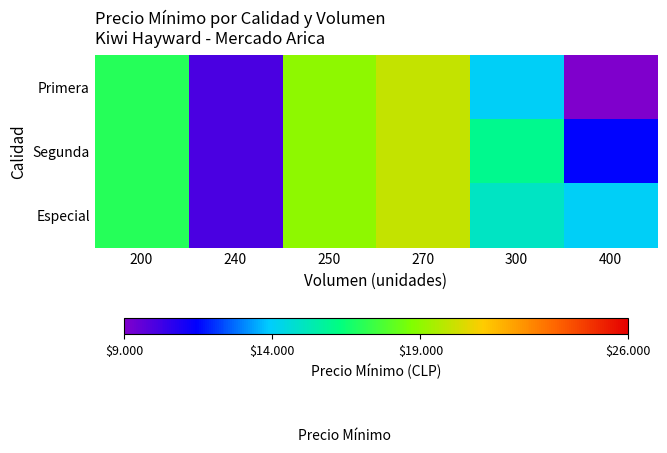

Reading right to left, list all the values displayed in this chart.

Primera: 400=9000	300=14000	270=20000	250=19000	240=10000	200=17000
Segunda: 400=11500	300=16000	270=20000	250=19000	240=10000	200=17000
Especial: 400=14000	300=15000	270=20000	250=19000	240=10000	200=17000